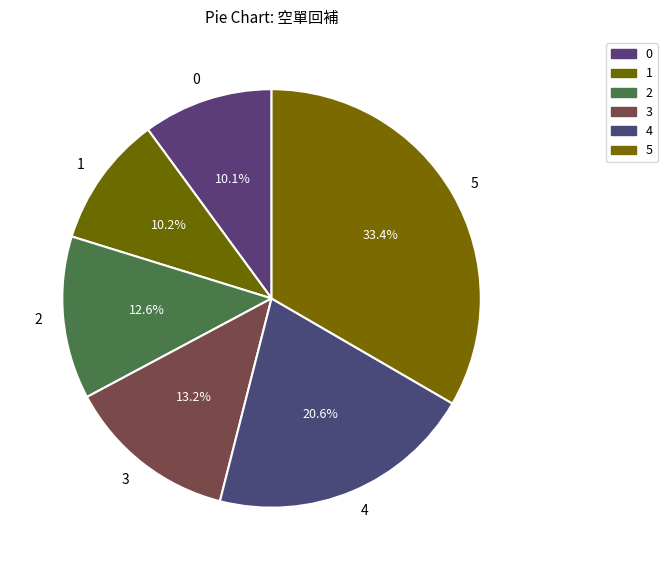

What is the ratio of the value at 2 to the value at 5?

0.4